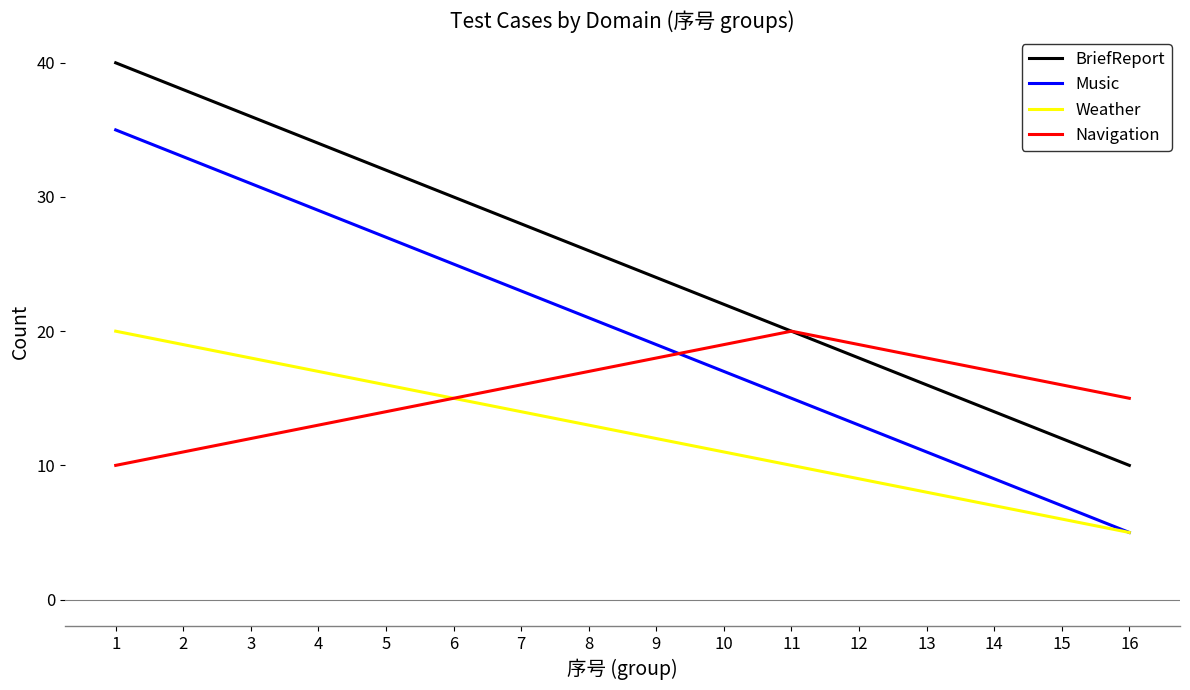

At which label does Music reach its peak?

1